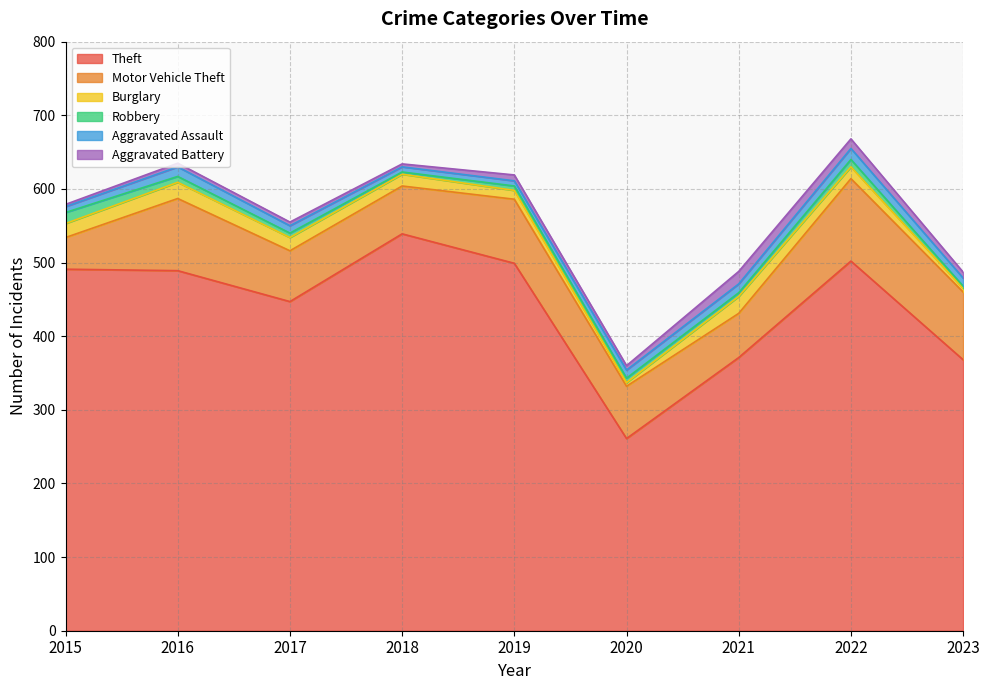

What is the difference between the maximum and minimum values in the Robbery series?

12